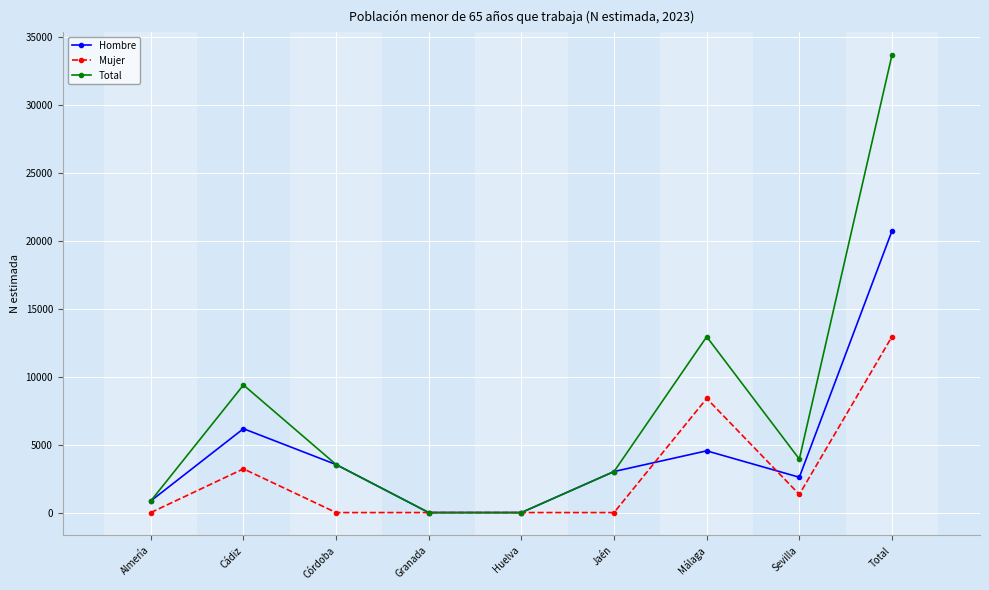

What is the difference between the maximum and second lowest values in the Total series?

33662